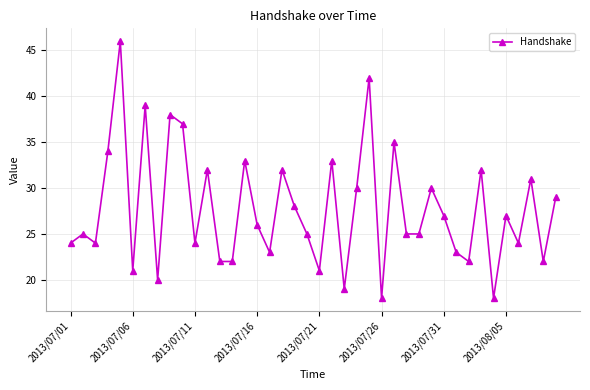

Count the number of categories in the chart.

40